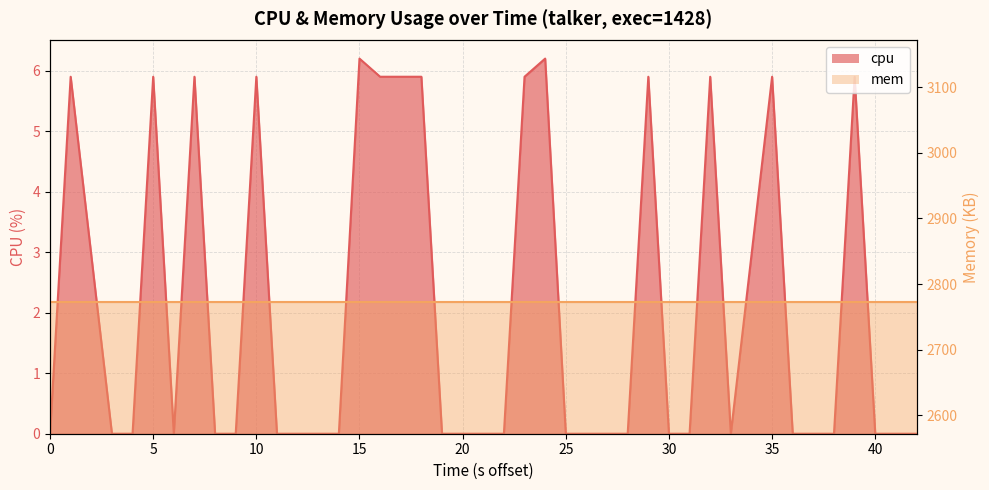

Count the number of categories in the chart.

40